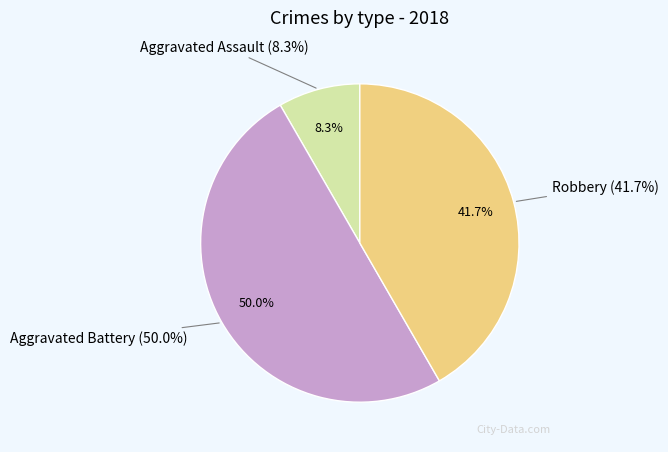

Between Aggravated Assault and Aggravated Battery, which is larger?

Aggravated Battery